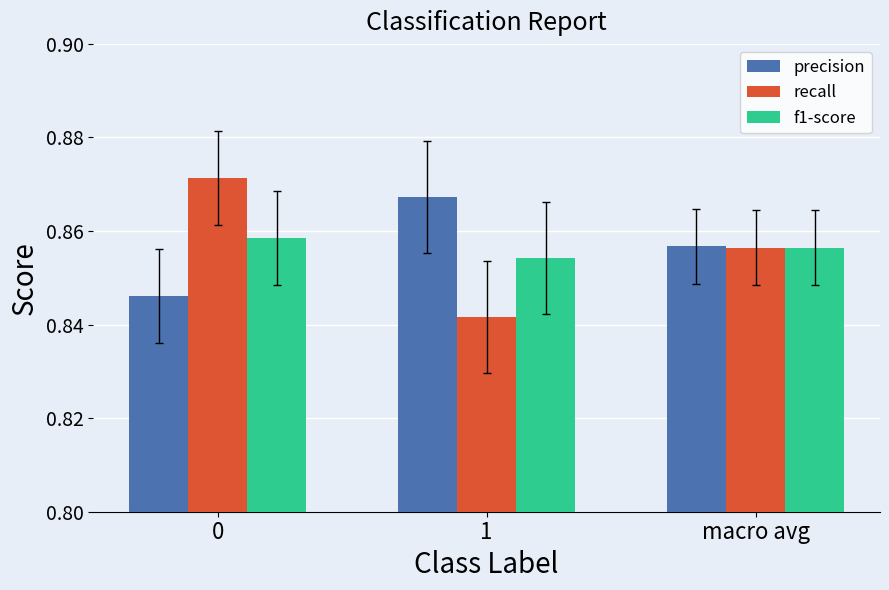

What is the total value across all series at 0?

2.6